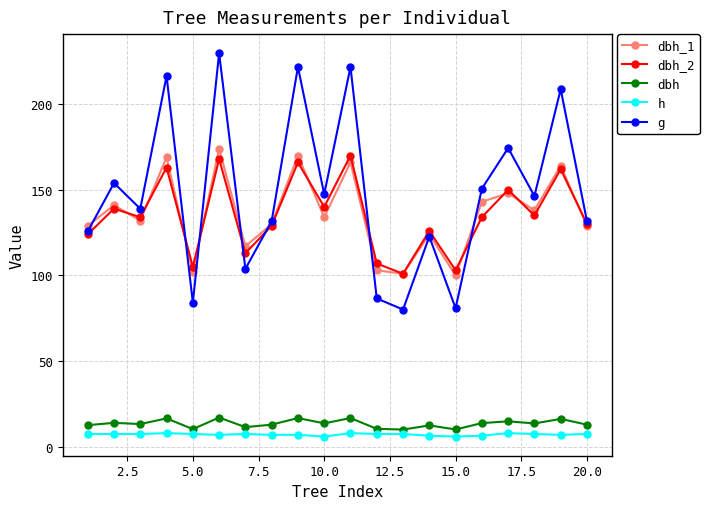

At how many categories does at least one series exceed 24?

20